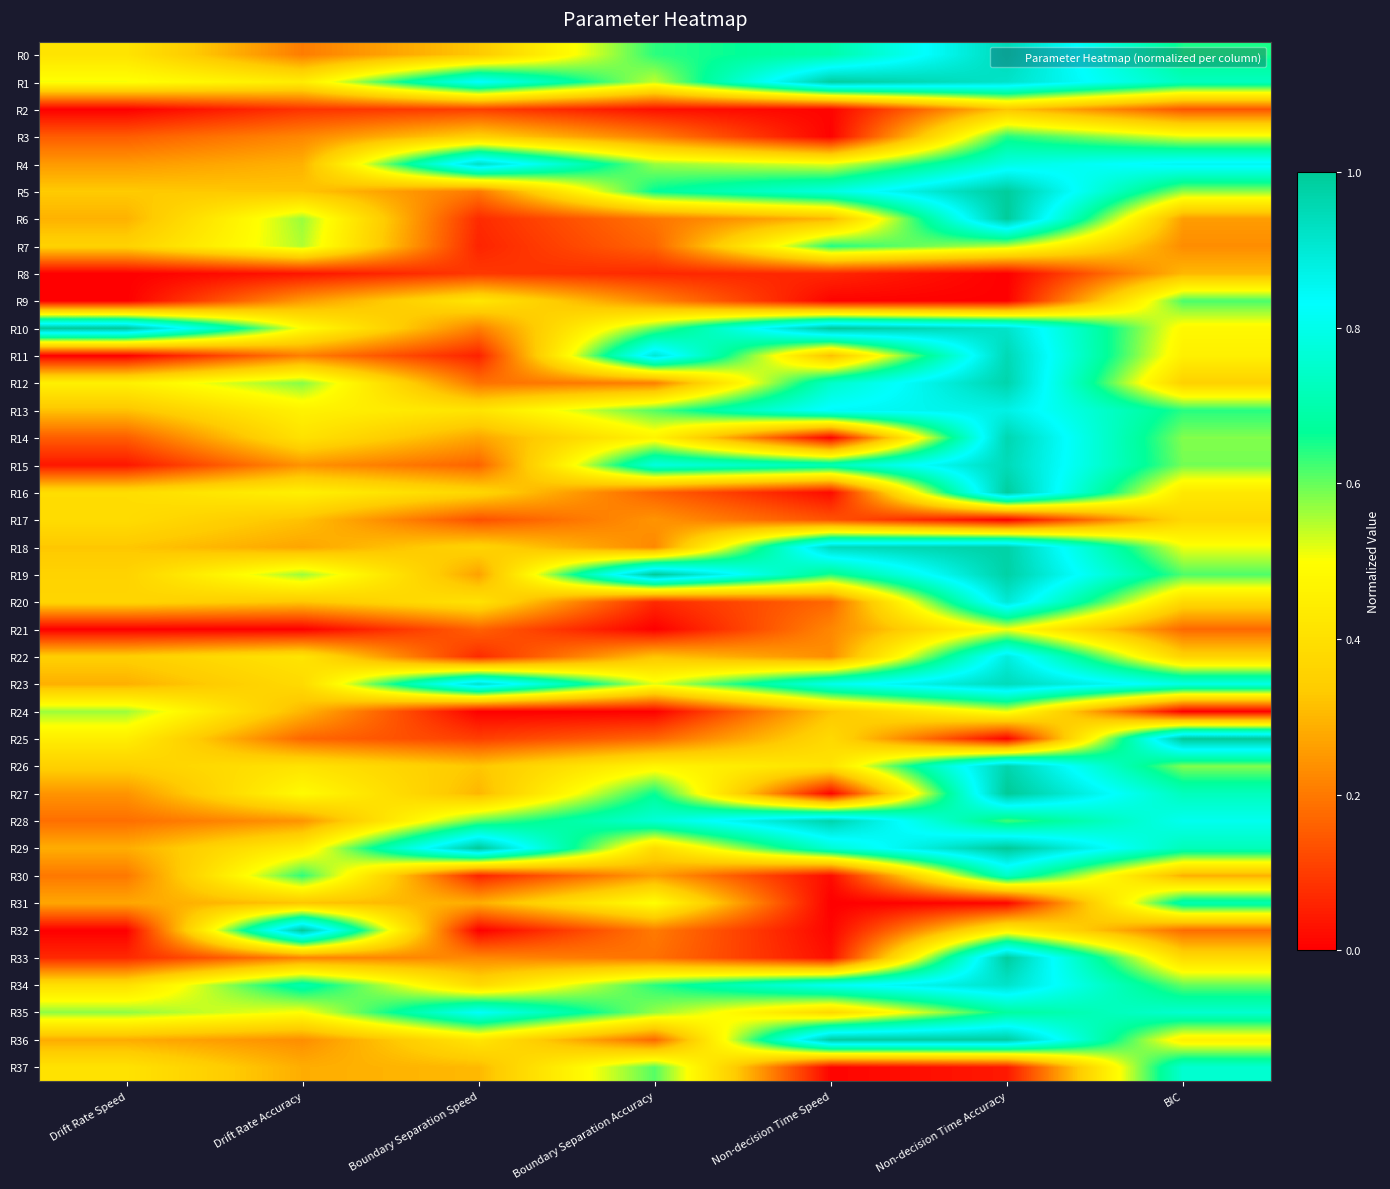

Rank the series by their maximum value, from lowest to highest.

R8, R2, R17, R21, R24, R9, R3, R7, R31, R30, R37, R35, R13, R22, R20, R34, R4, R23, R15, R0, R11, R14, R26, R12, R28, R18, R1, R33, R16, R36, R5, R6, R27, R10, R19, R25, R29, R32